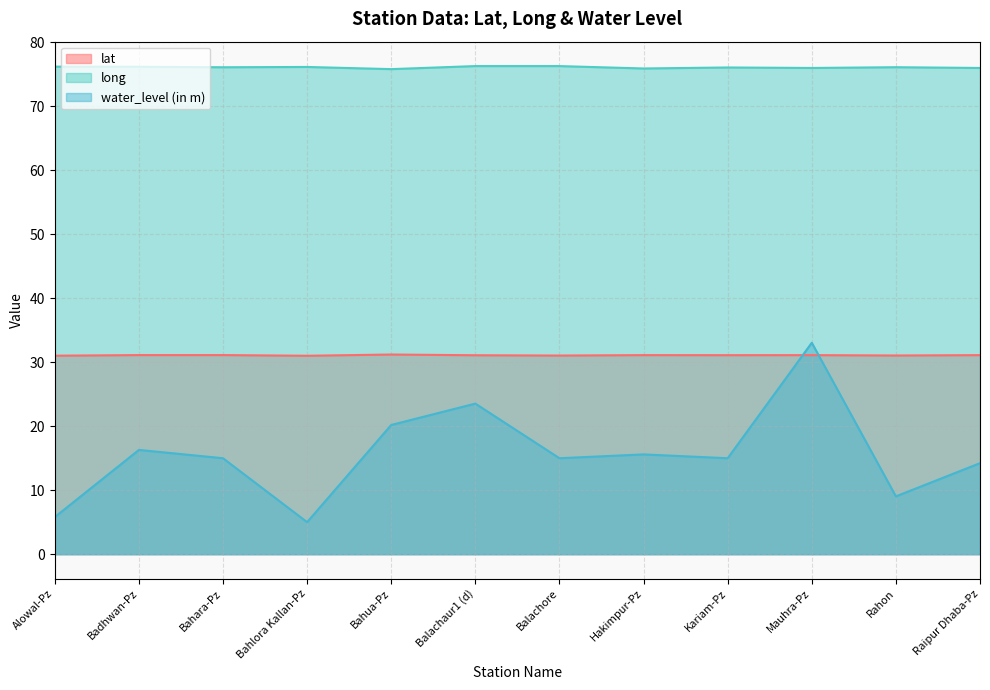

What is the label of the 6th point from the left?

Balachaur1 (d)